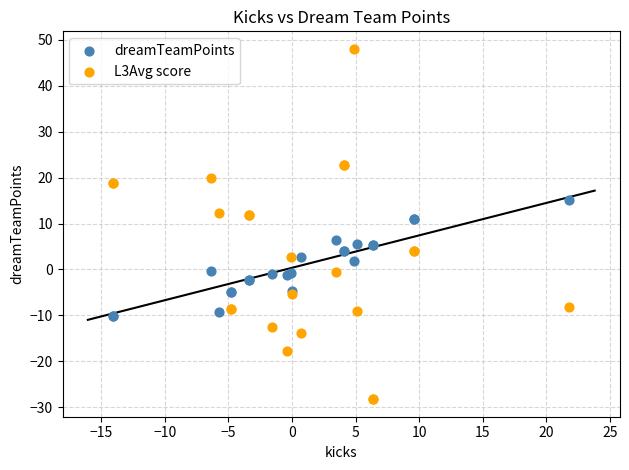

Which series has the largest Y range (max minus min)?

L3Avg score